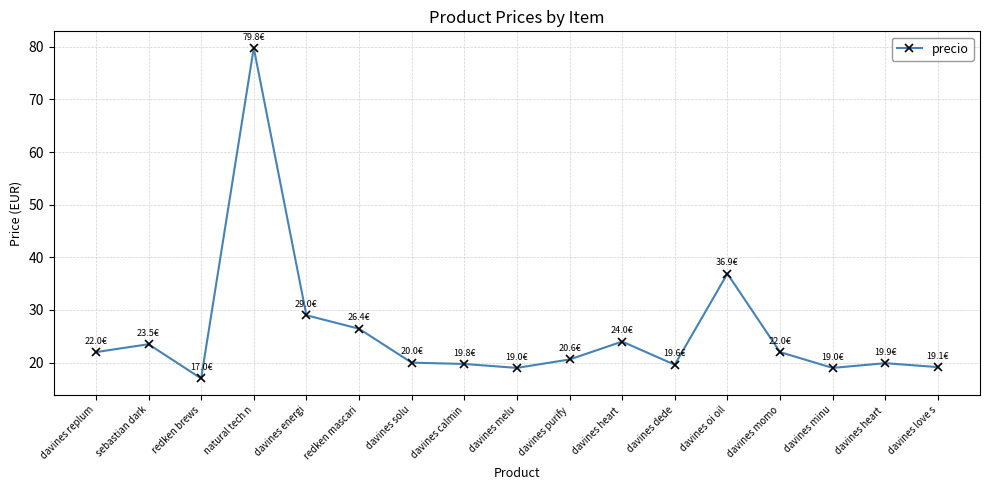

Is it true that the value at davines energi is 47.1?

False